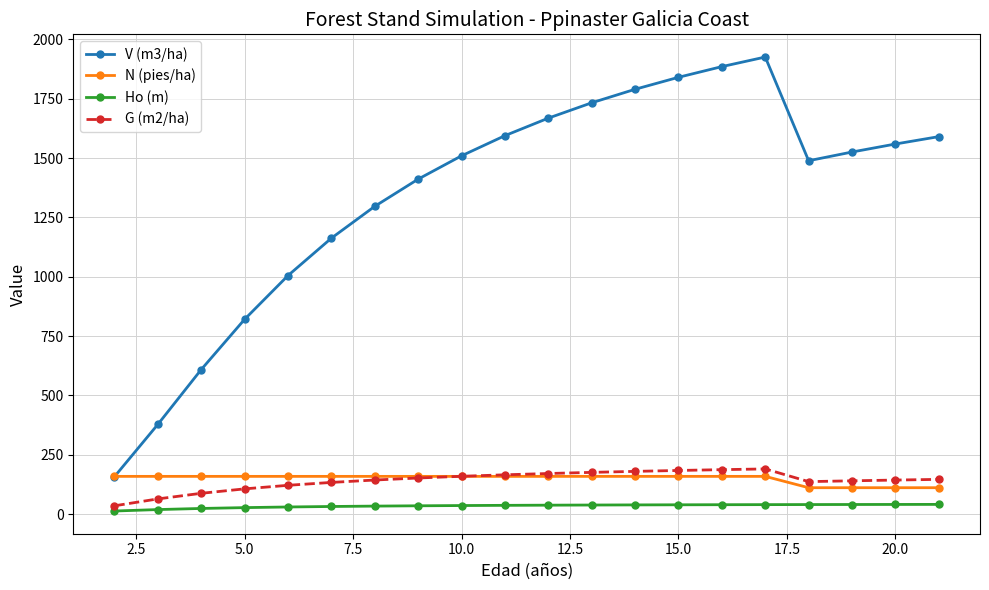

True or false: G (m2/ha) and V (m3/ha) intersect in this chart.

False